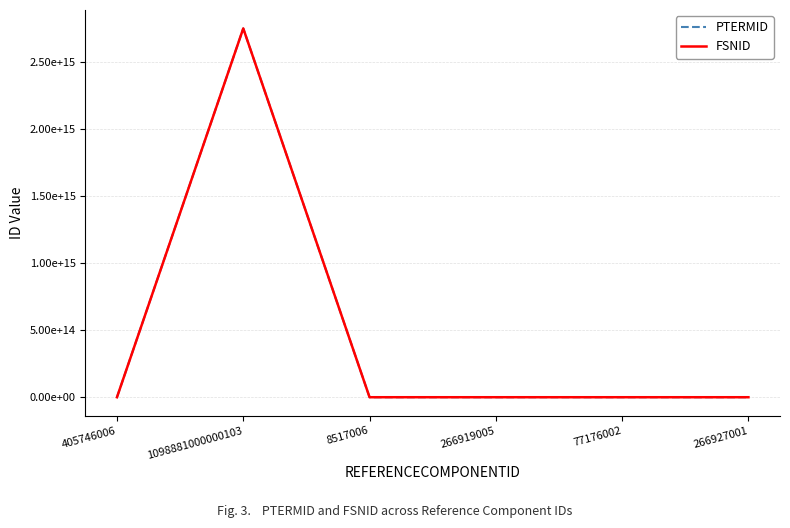

At which label is FSNID closest to 1375590829740064?

405746006